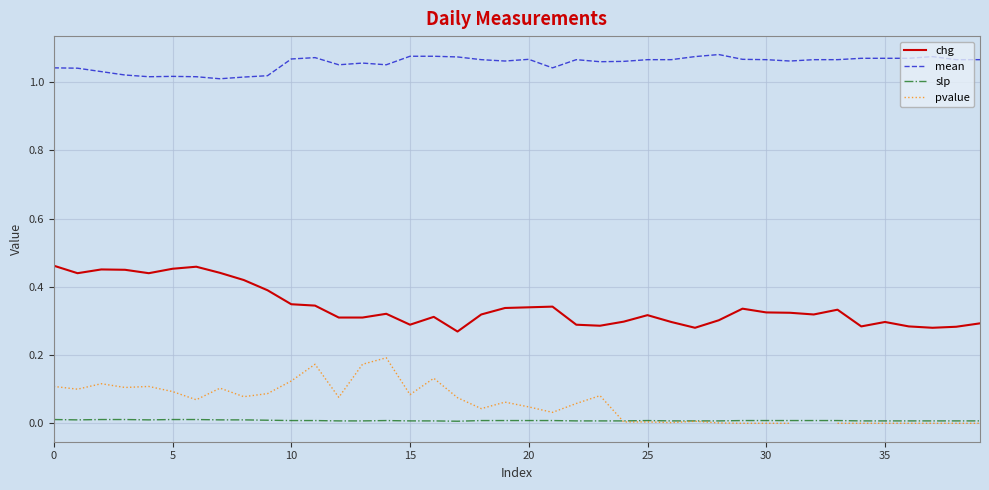

At which label does pvalue reach its minimum?

29